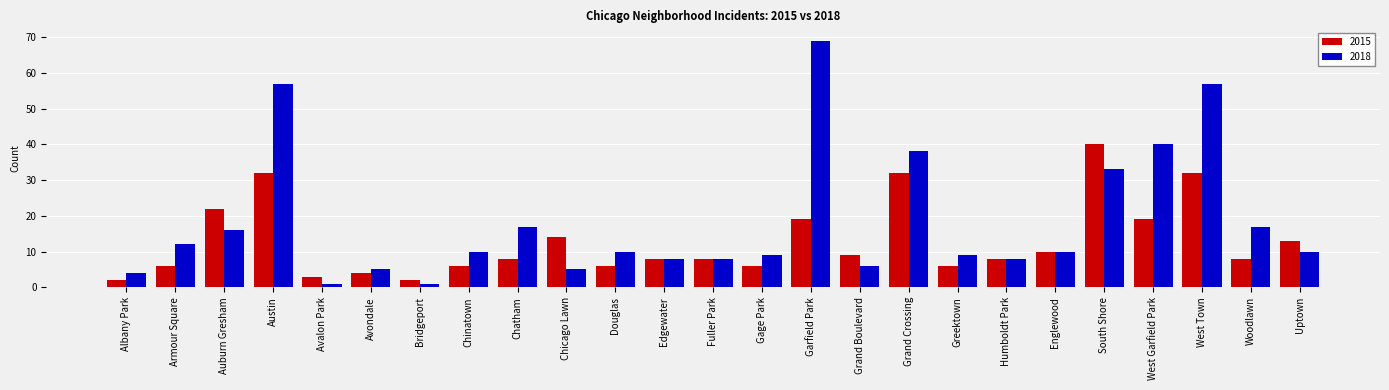

Is it true that 2015 equals 10 at Grand Crossing?

False